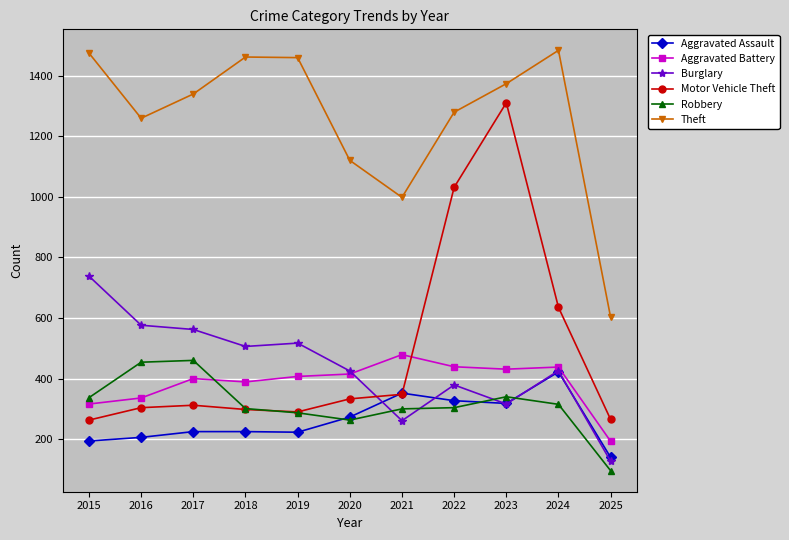

What value does the Theft series have at 2015, to the nearest 10?

1470